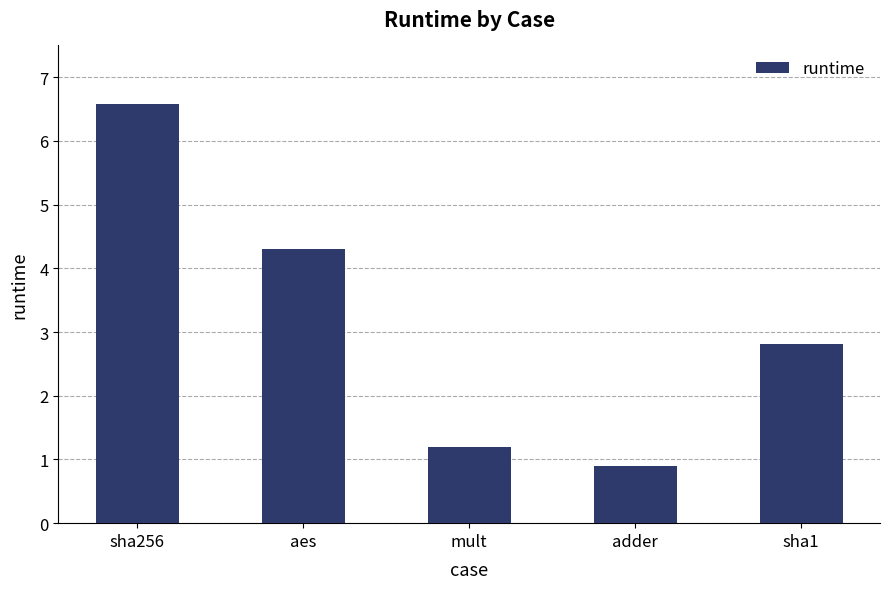

What position from the left is mult?

3